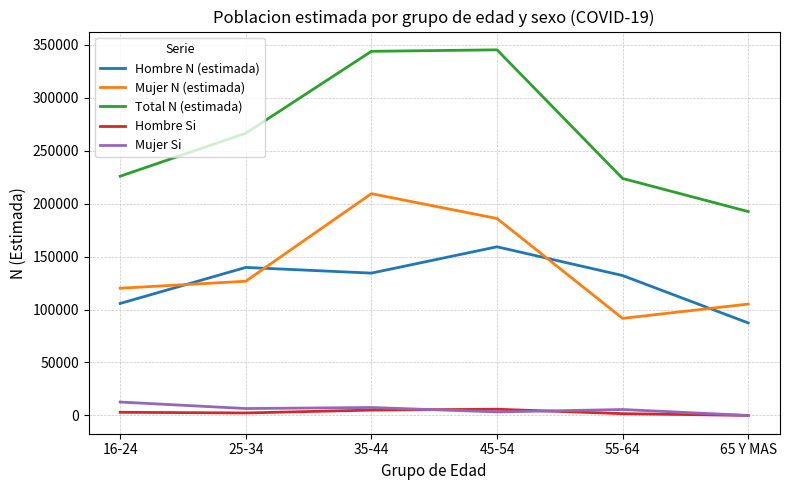

True or false: Hombre Si and Hombre N (estimada) cross at least once.

False